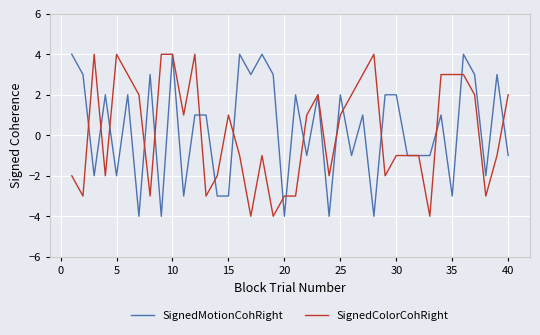

What is the sum of all SignedMotionCohRight values?

12